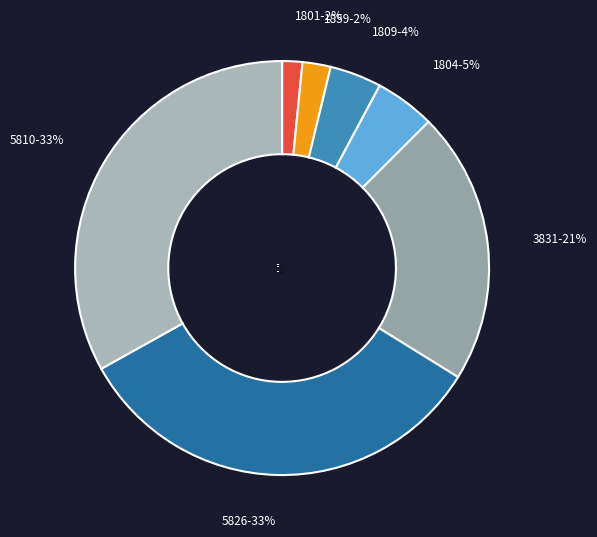

How many slices are in this pie chart?

7